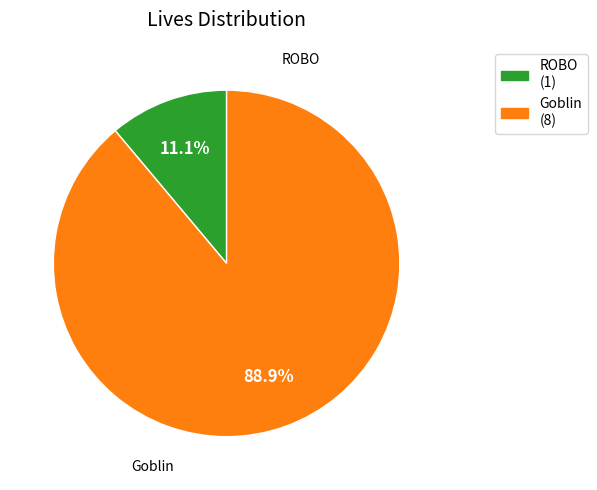

How much of the chart is everything except ROBO?

88.9%